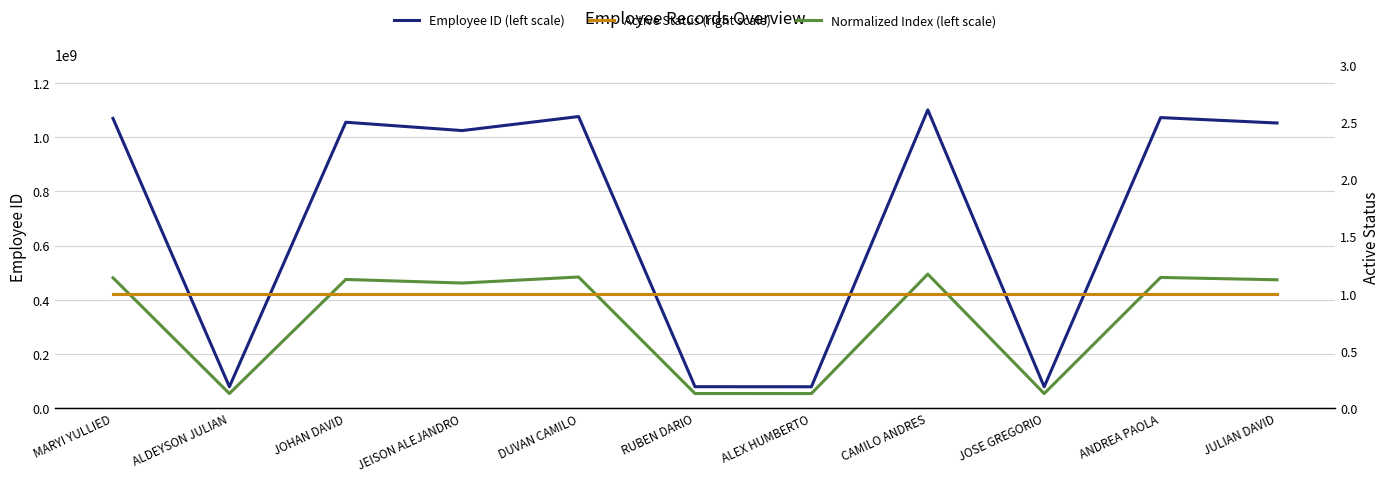

The value of Active Status (right scale) at DUVAN CAMILO is 1.0. True or false?

True